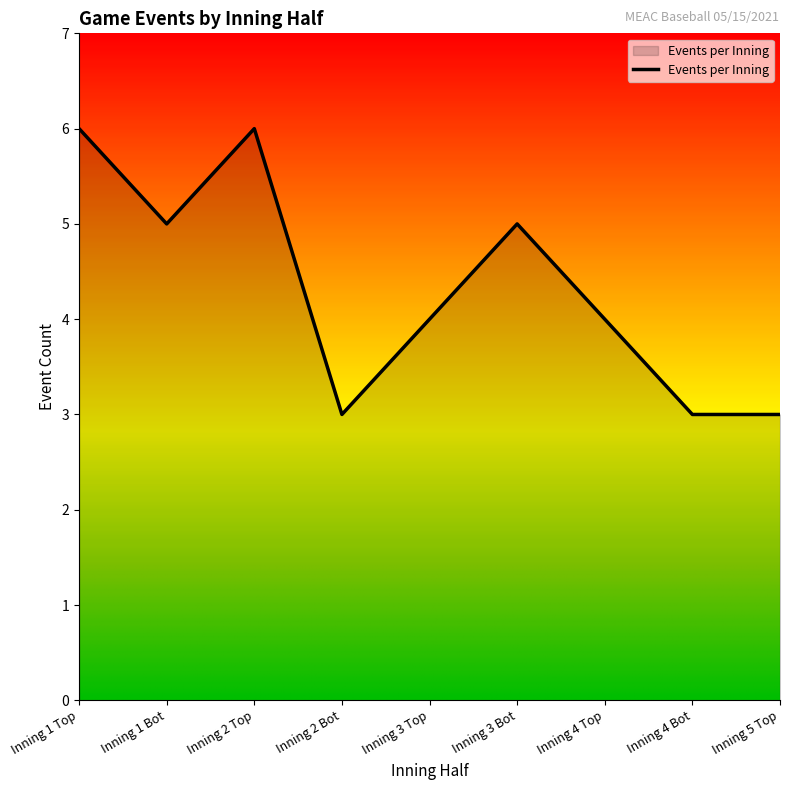

True or false: there are more than 0 points higher than both neighbors.

True